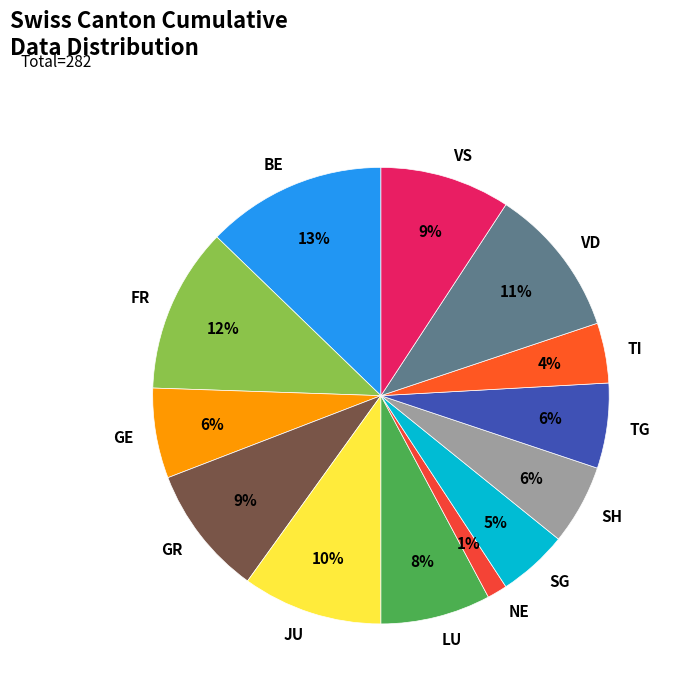

Which slice is the largest?

BE